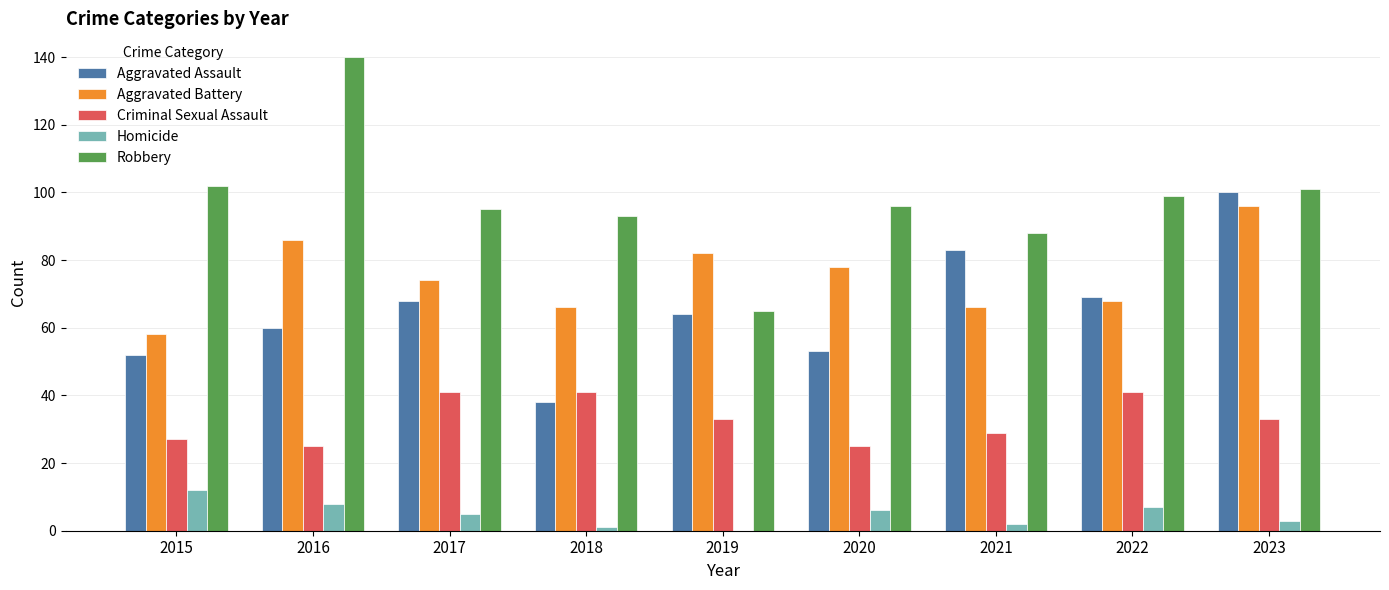

What is the maximum value for Robbery?

140